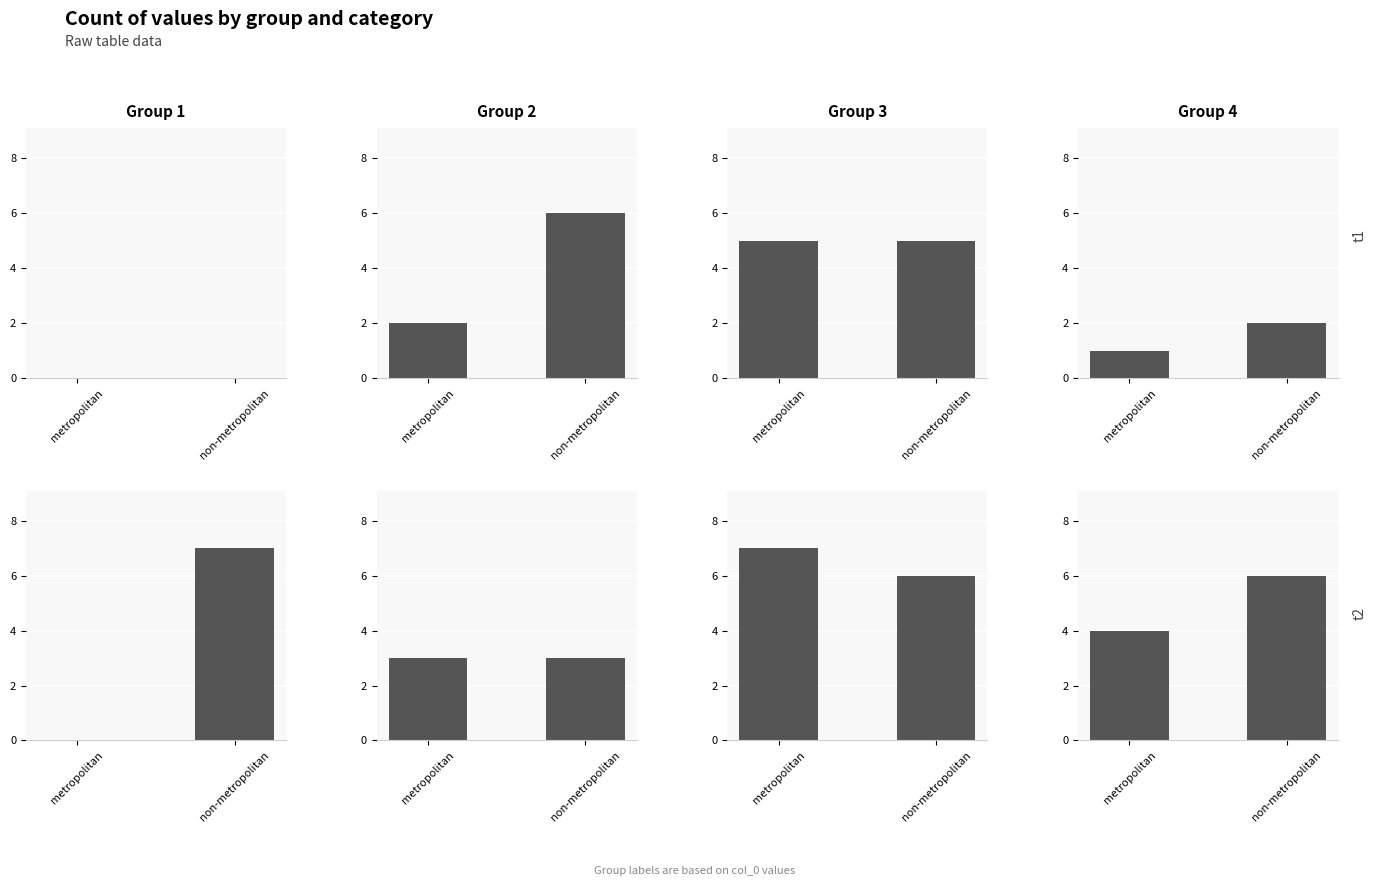

How many Group 1 values are between 0 and 7?

2